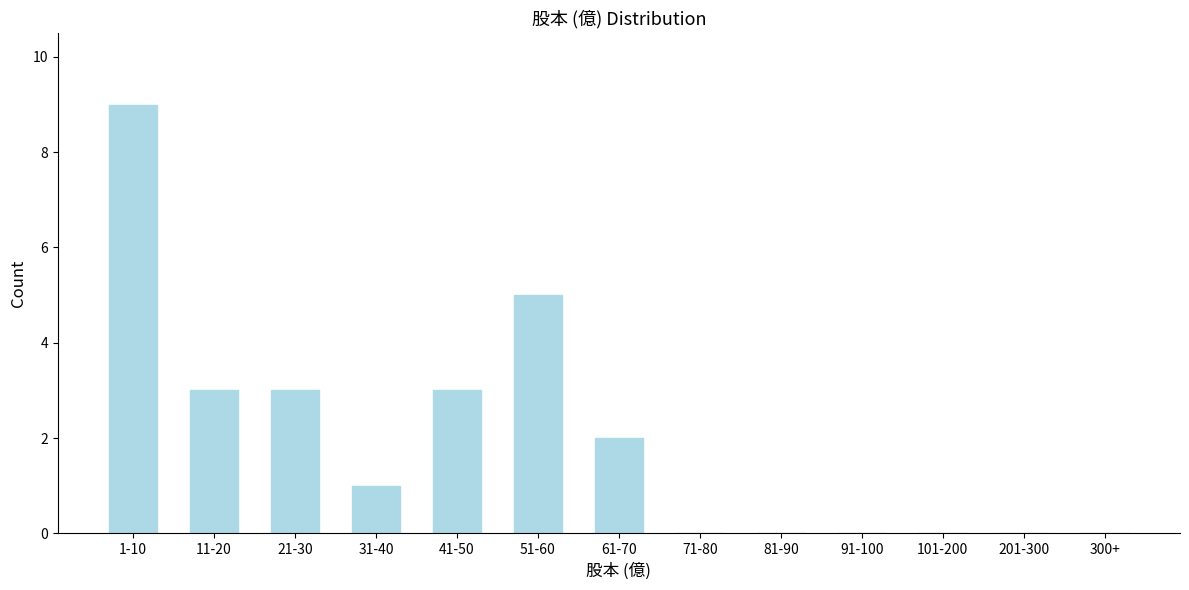

Which has a higher value, 41-50 or 1-10?

1-10